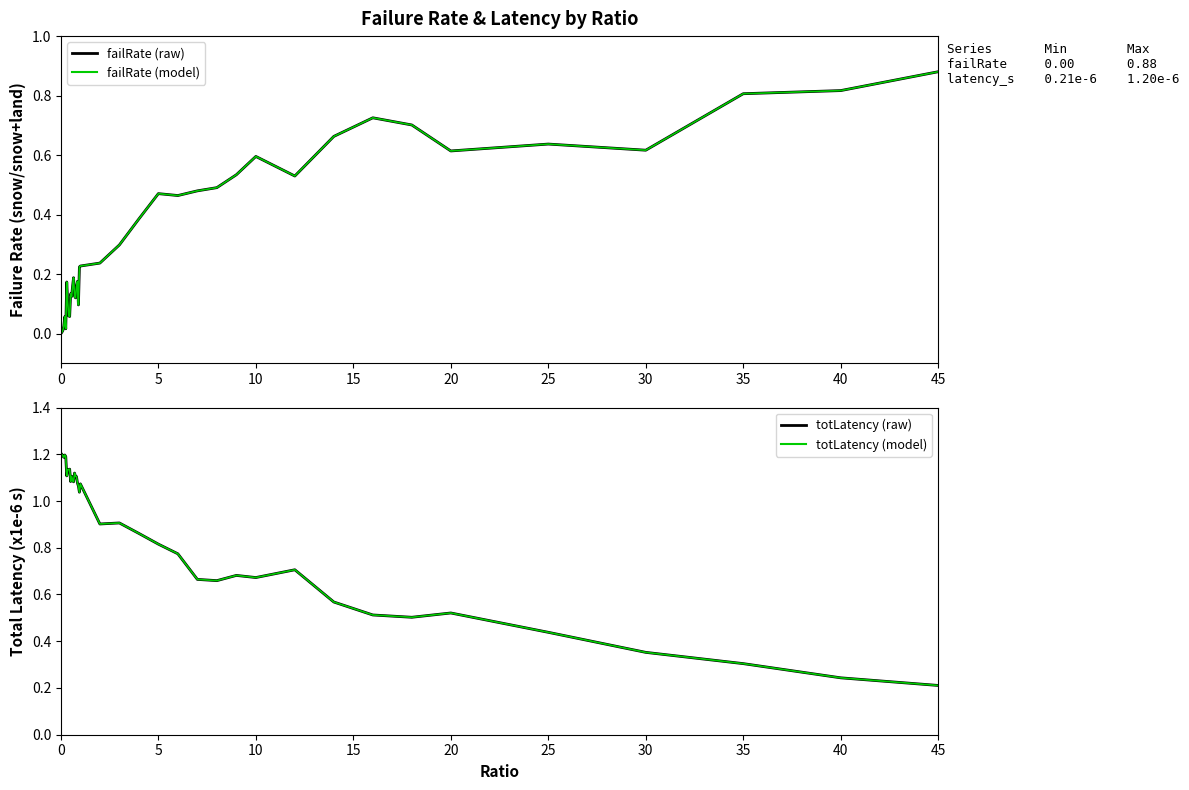

How many data points in totLatency (x1e-6 s) are less than 1?

19